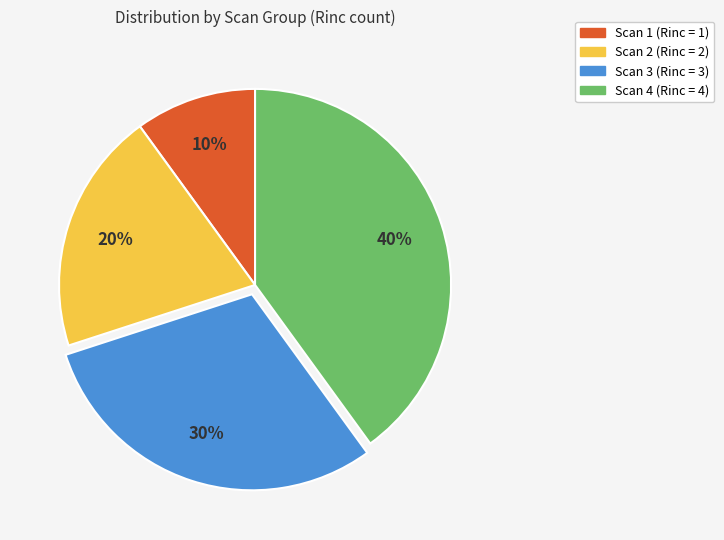

Is there any slice that represents more than half of the pie?

No